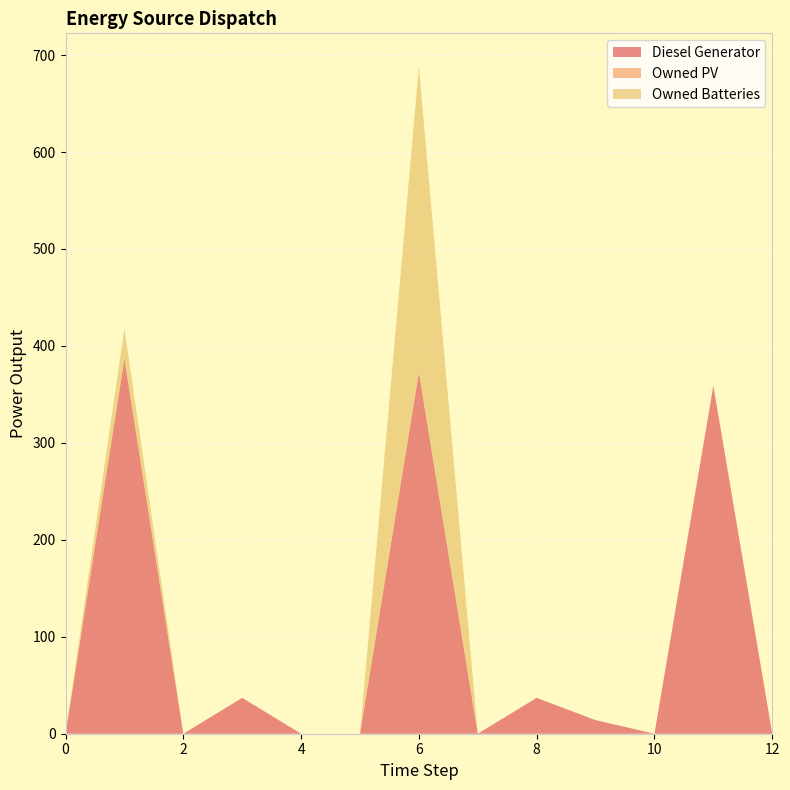

At which category does Owned Batteries reach its first local peak?

1